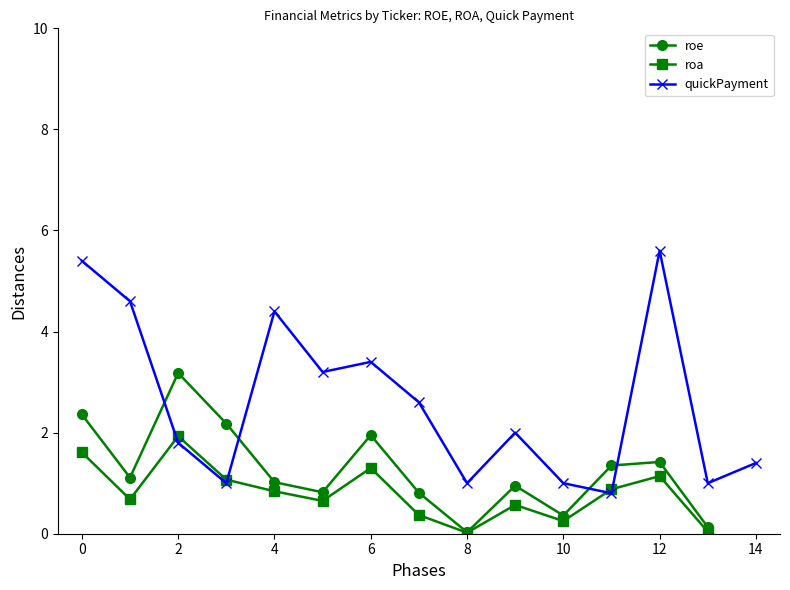

The value of quickPayment at 0 is 5.4. True or false?

True